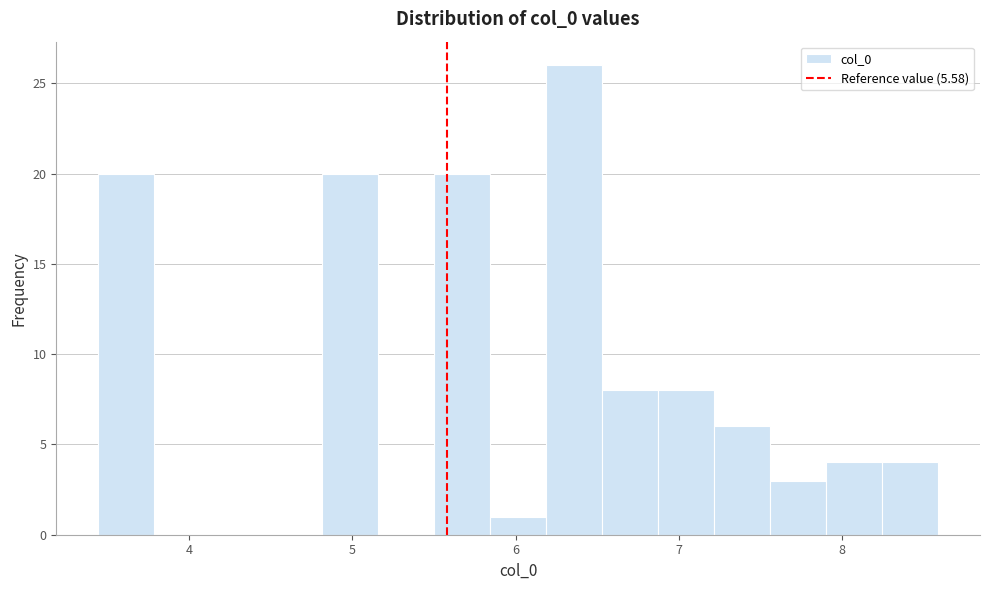

Read against the x-axis, roughly where is the centre of the tallest bar?

6.4